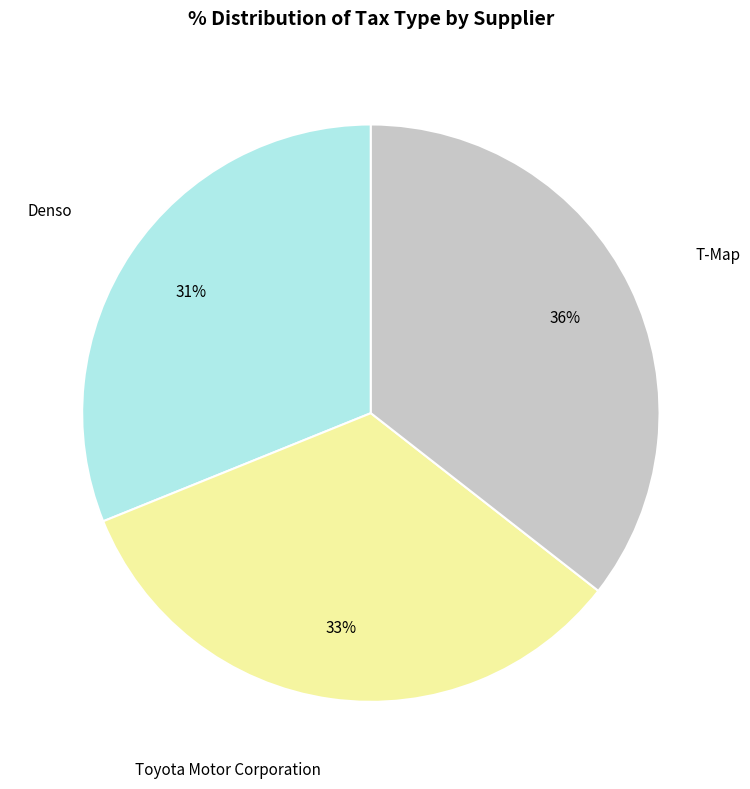

To the nearest percent, what is the average slice percentage?

33%